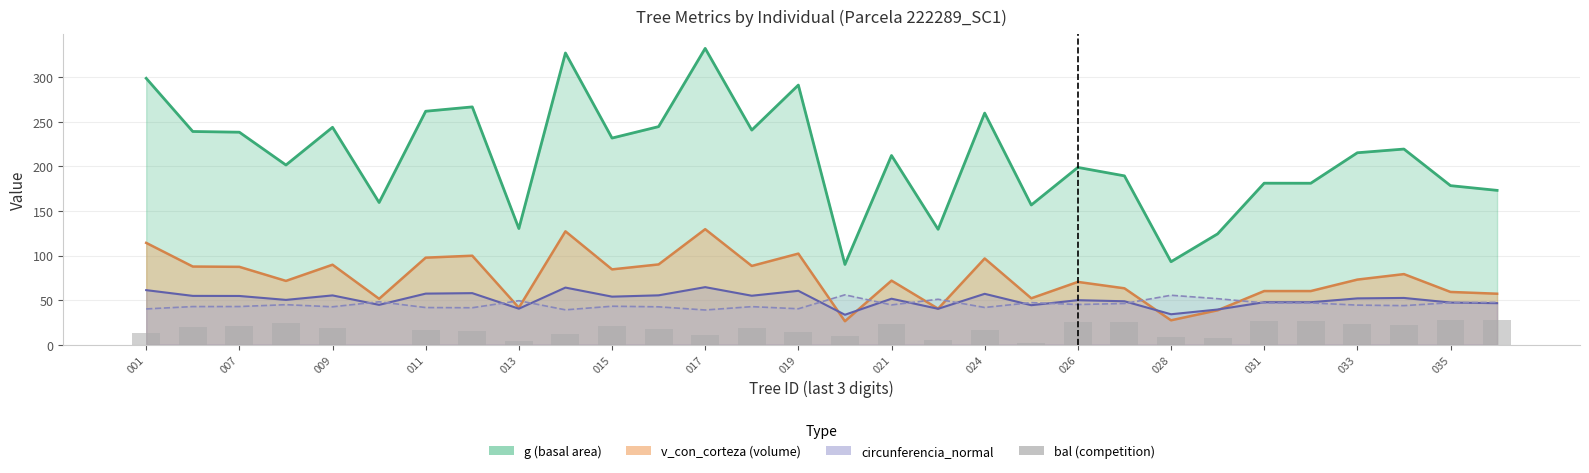

True or false: the data shows 32.2 at 27.

False